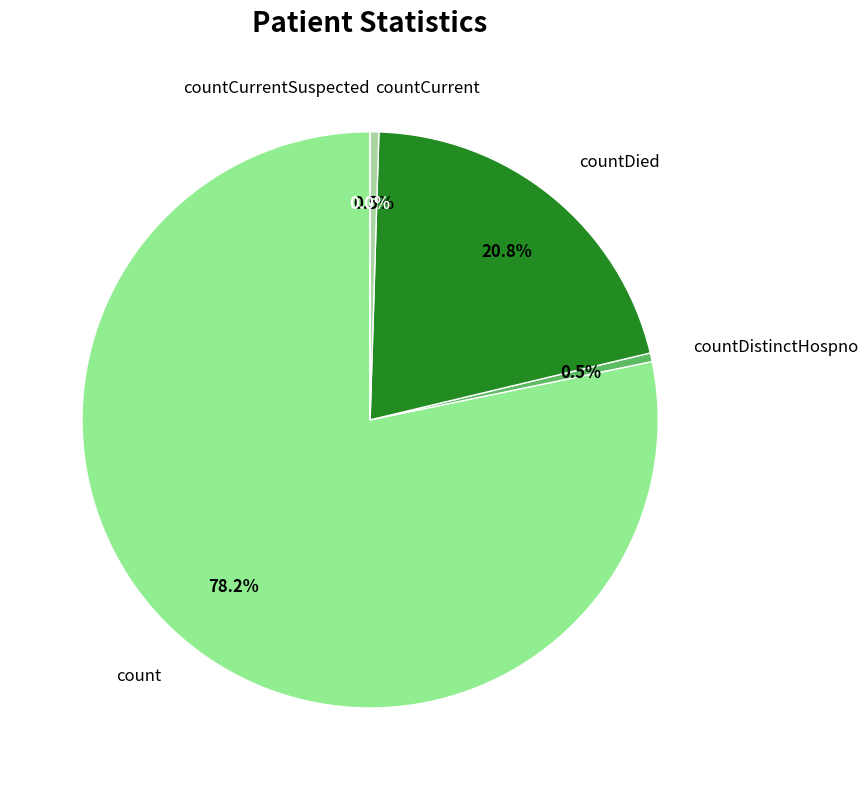

Which category accounts for the majority?

count